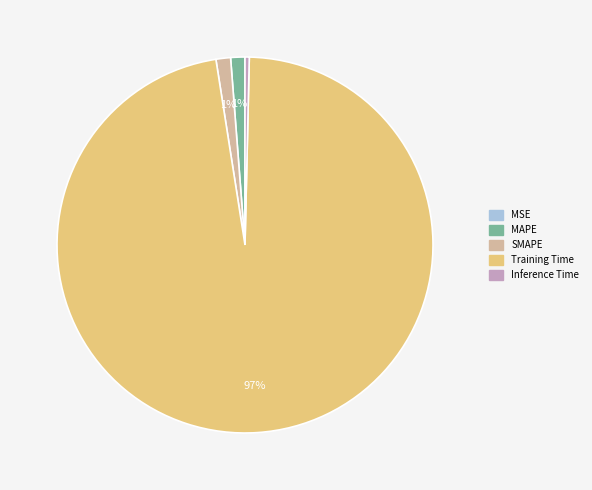

Between SMAPE and Inference Time, which is larger?

SMAPE